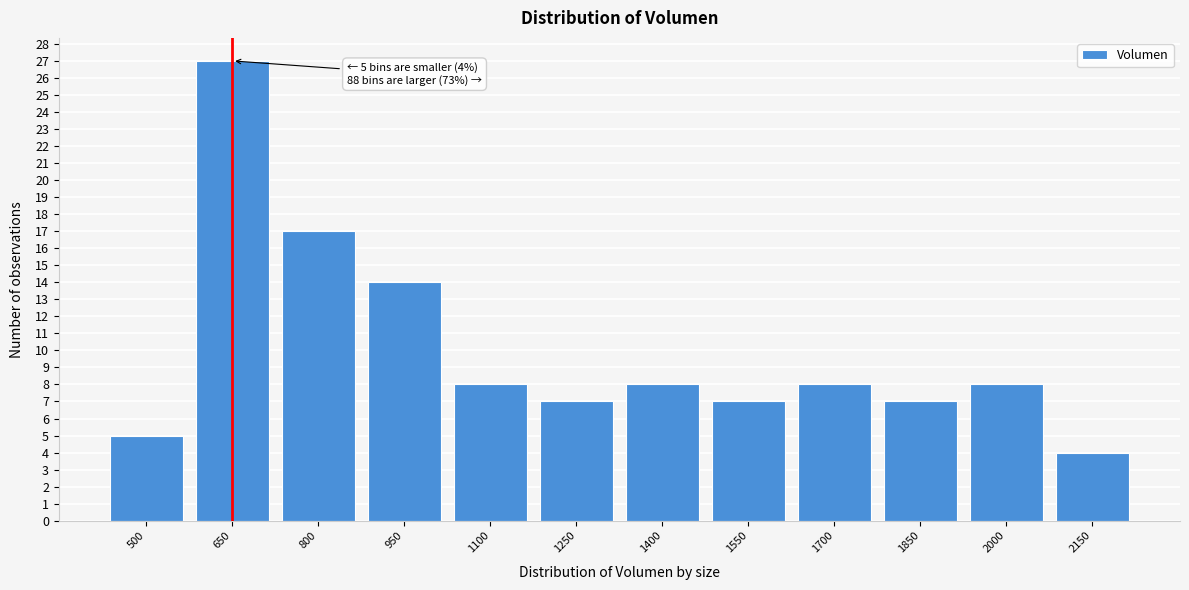

Reading left to right, list all the values displayed in this chart.

5	27	17	14	8	7	8	7	8	7	8	4